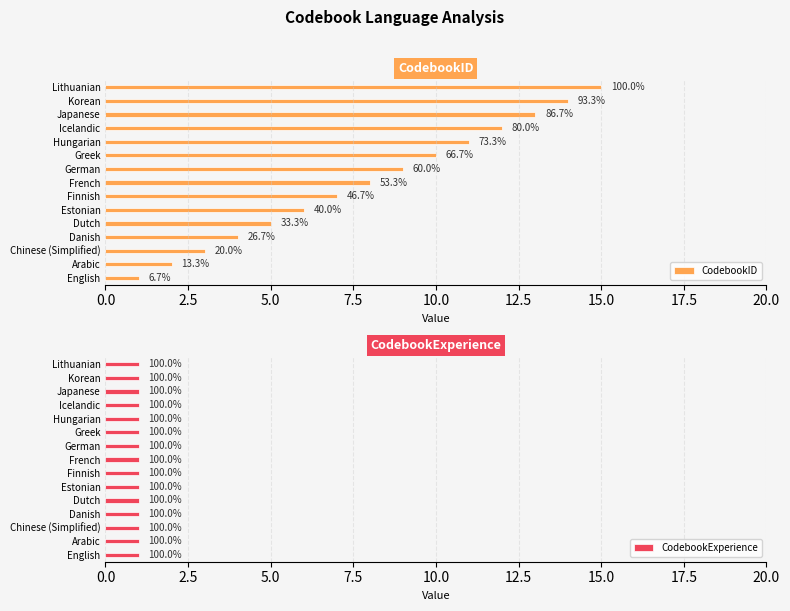

The value of CodebookID at French is 4.7. True or false?

False